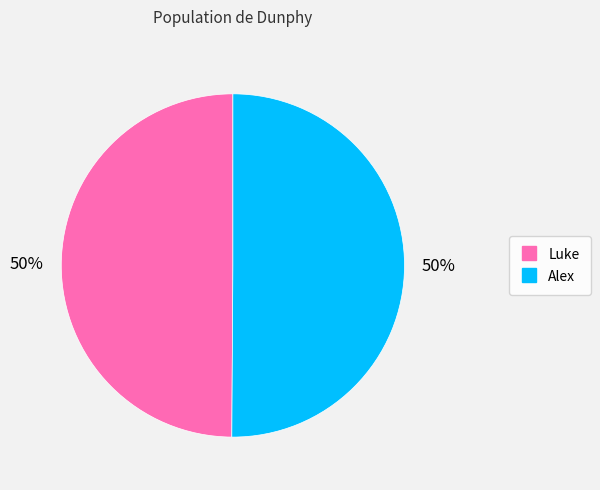

To the nearest percent, what percentage of the pie is Luke?

50%